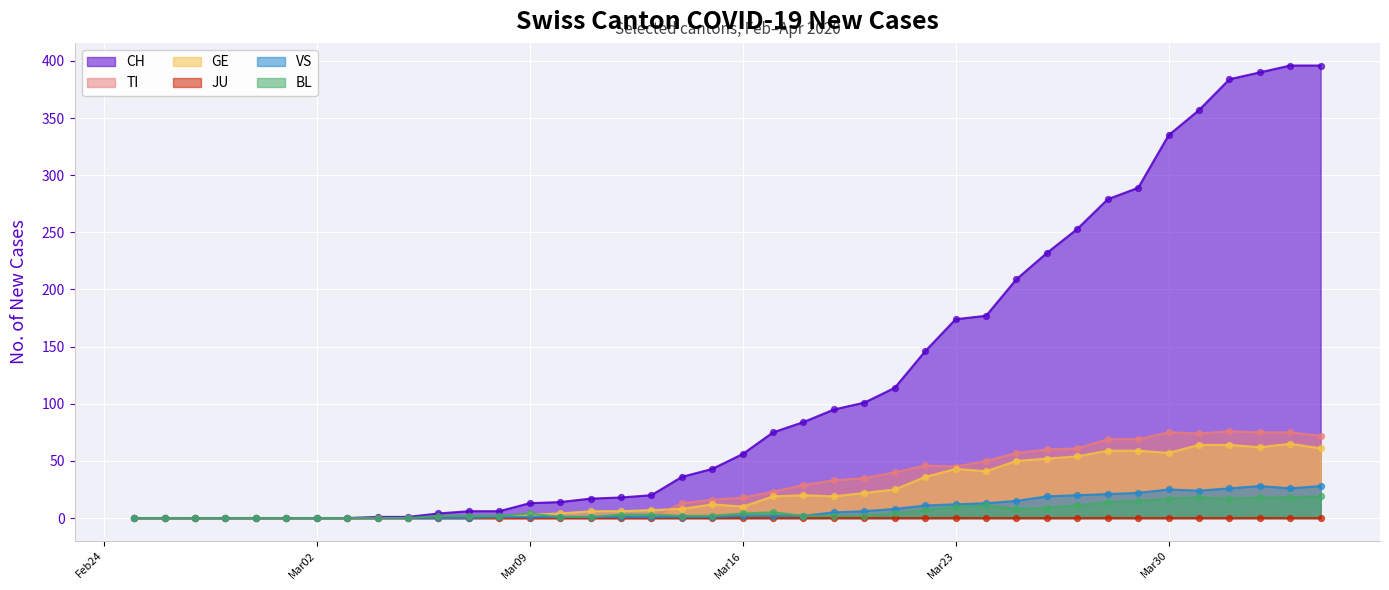

At how many categories does at least one series exceed 10?

27